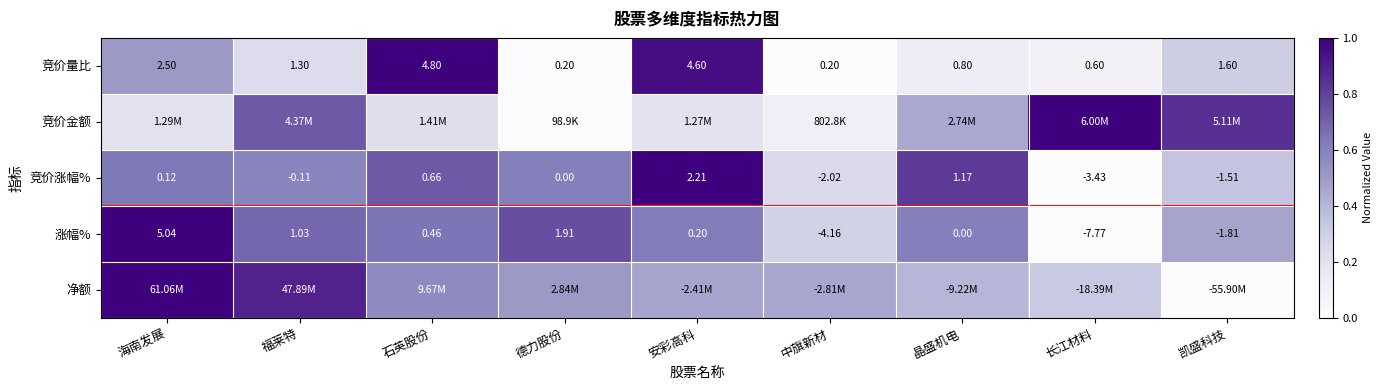

At which label does 涨幅% first exceed 0?

海南发展